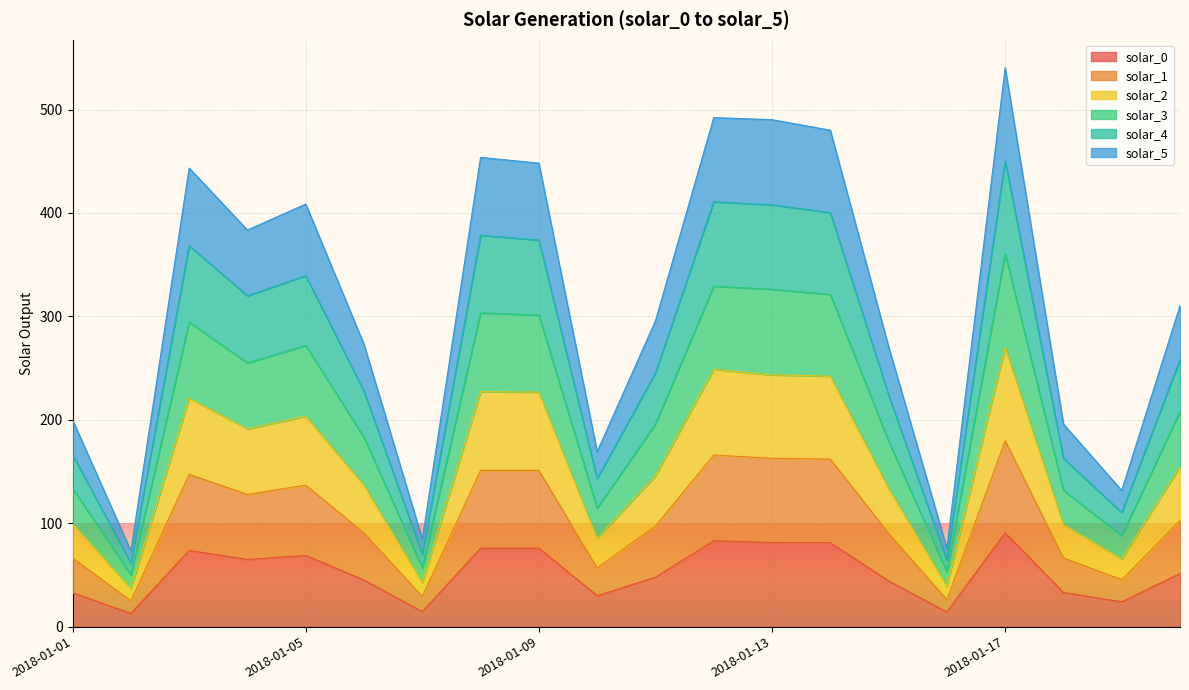

What is the total value across all series at 2018-01-17?

540.5